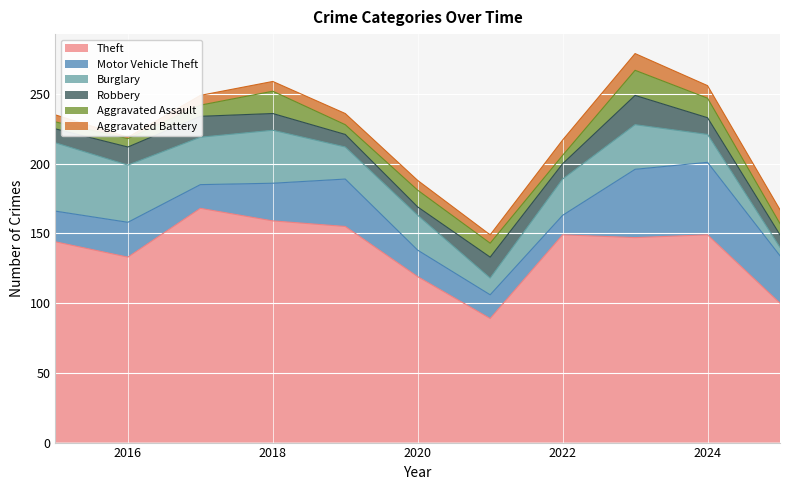

How many intersections are there between Burglary and Motor Vehicle Theft?

5